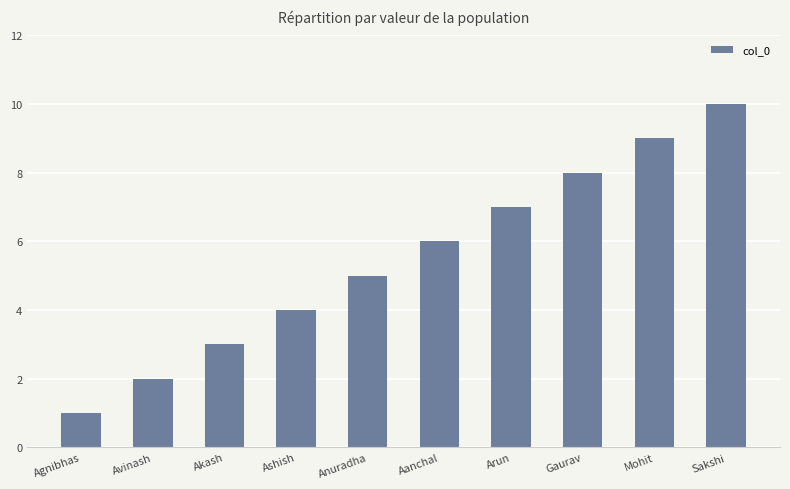

At which label is the value closest to 5?

Anuradha